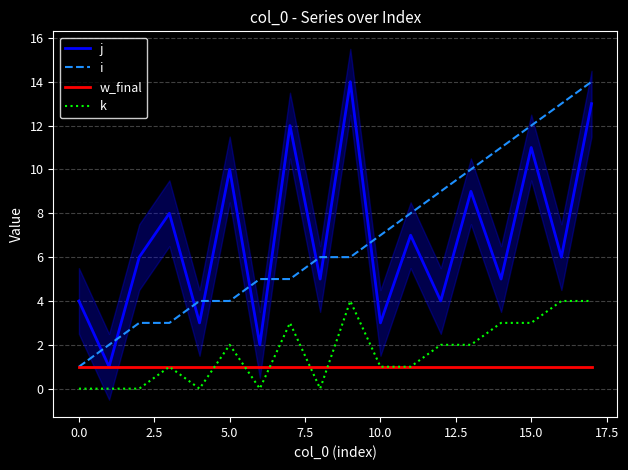

True or false: k and i cross at least once.

False